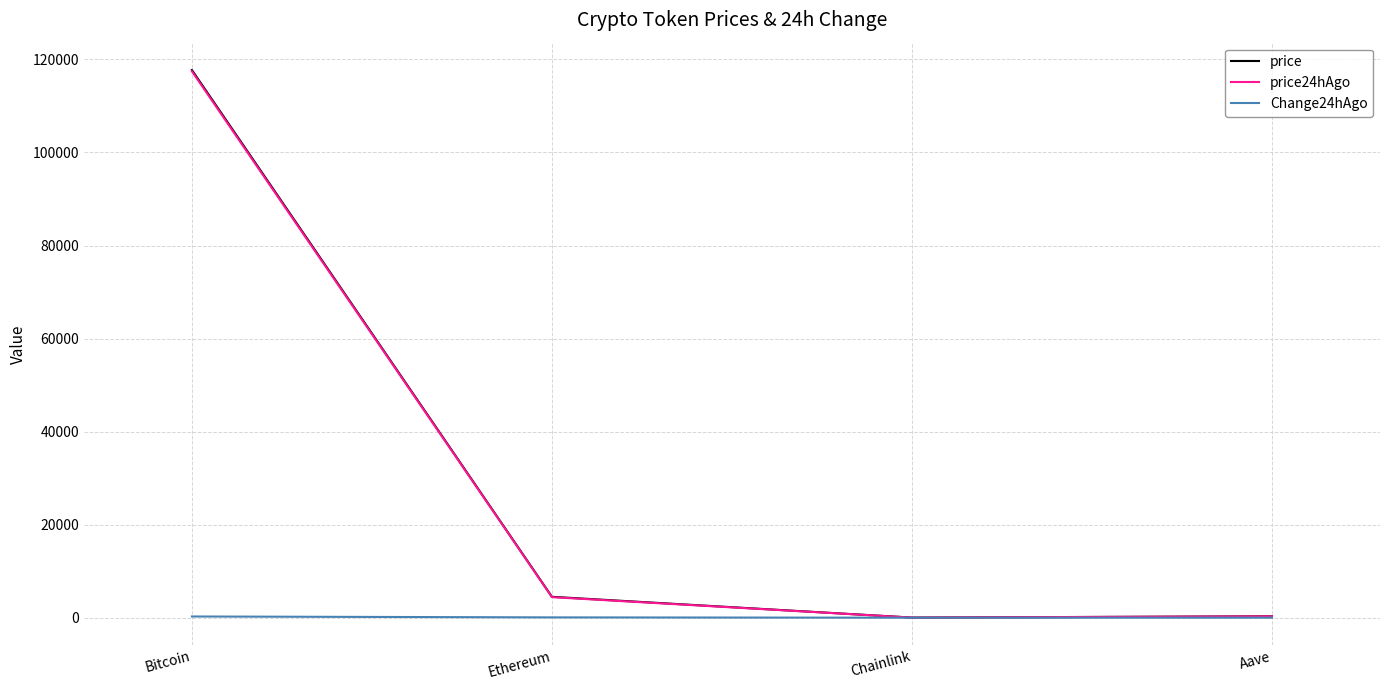

The value of price24hAgo at Bitcoin is 61187.9. True or false?

False